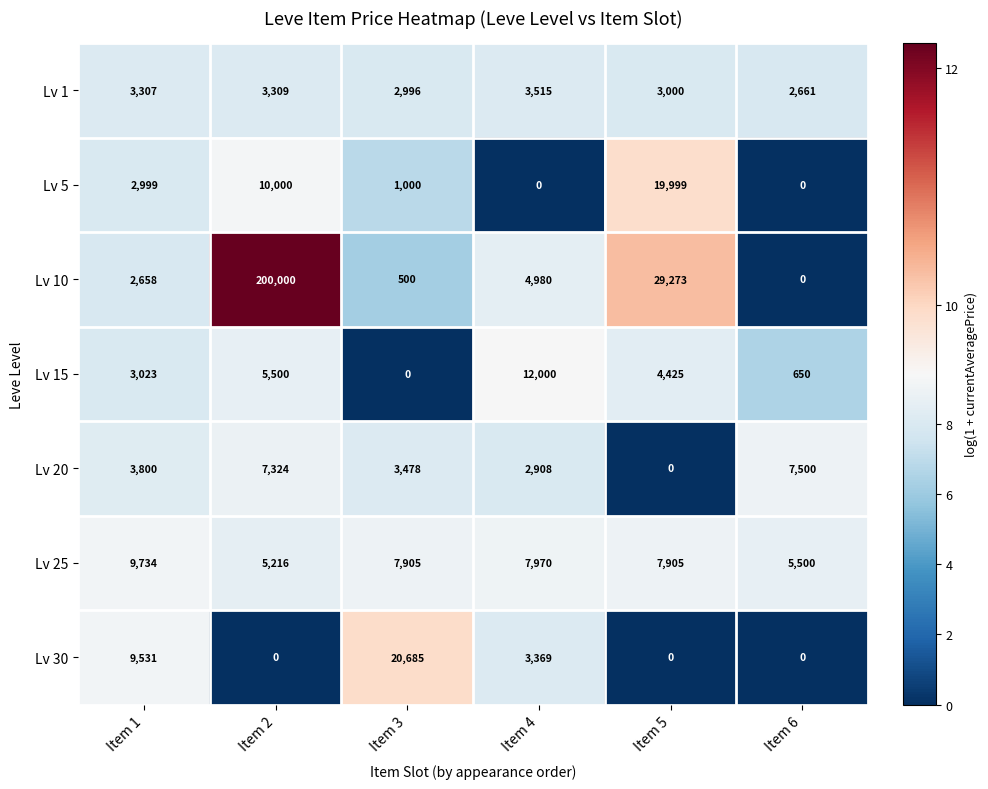

At which label does Lv 10 reach its minimum?

Item 6